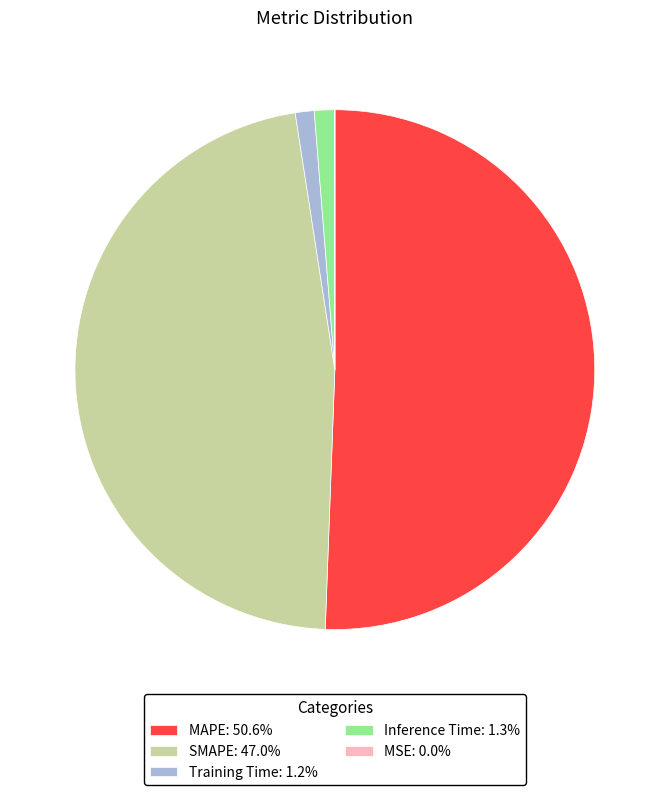

Is the sum of Training Time: 1.2% and Inference Time: 1.3% greater than half?

No